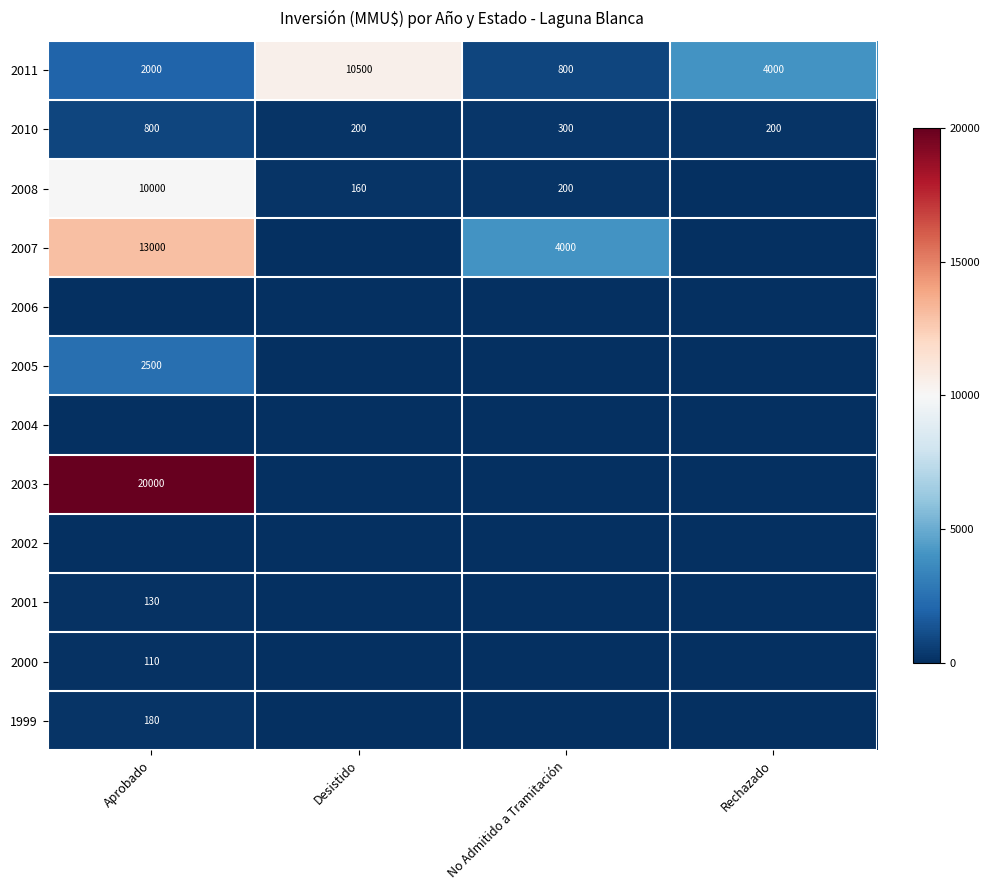

True or false: 2005 has a value of 2500 at Aprobado.

True